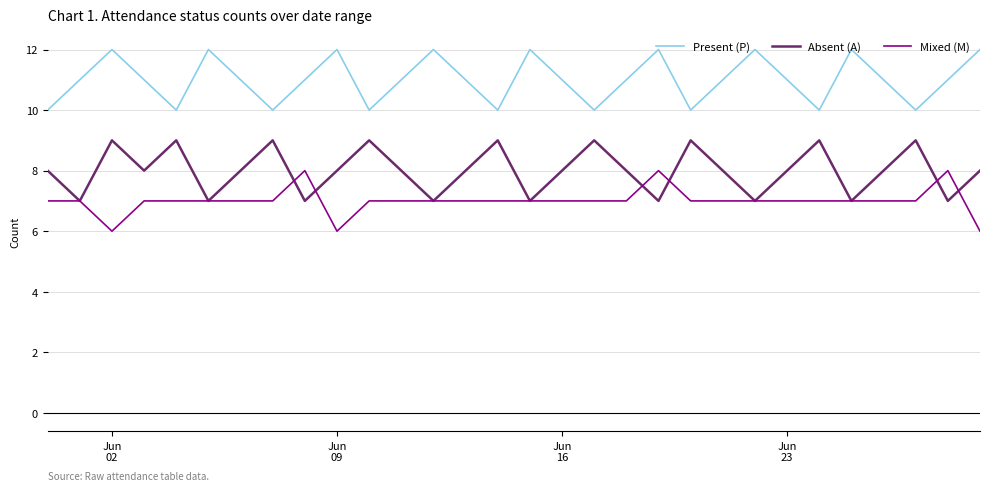

What is the lowest value of the Present (P) series?

10